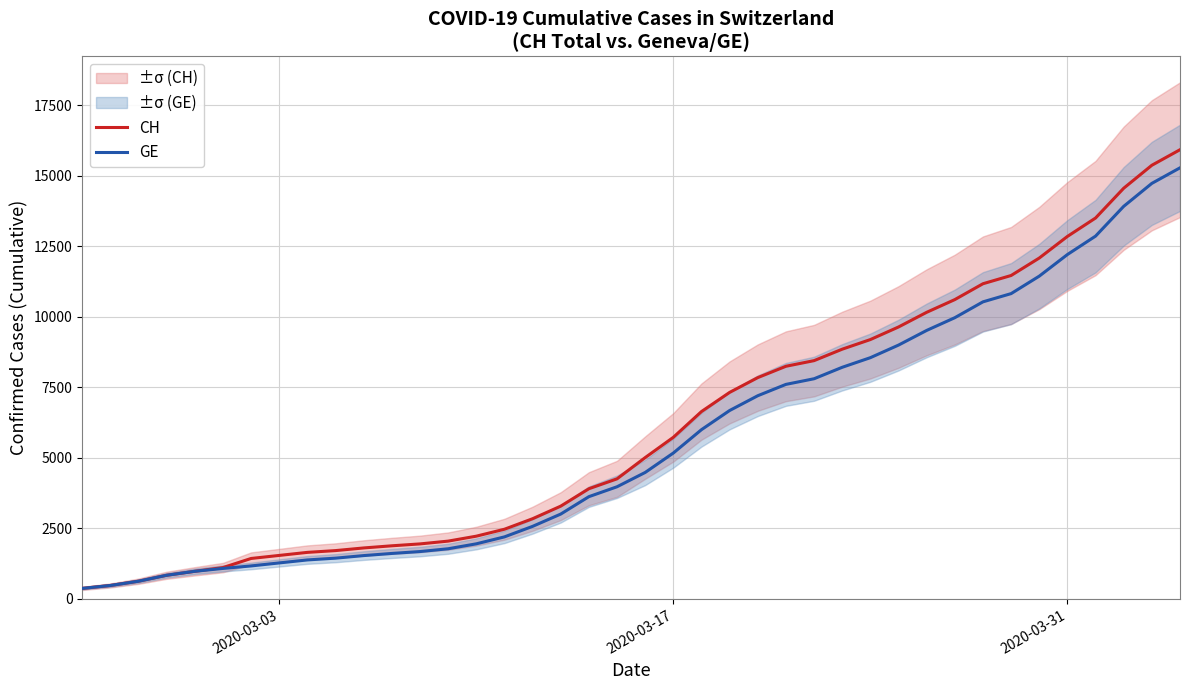

Does the chart have visible grid lines?

Yes